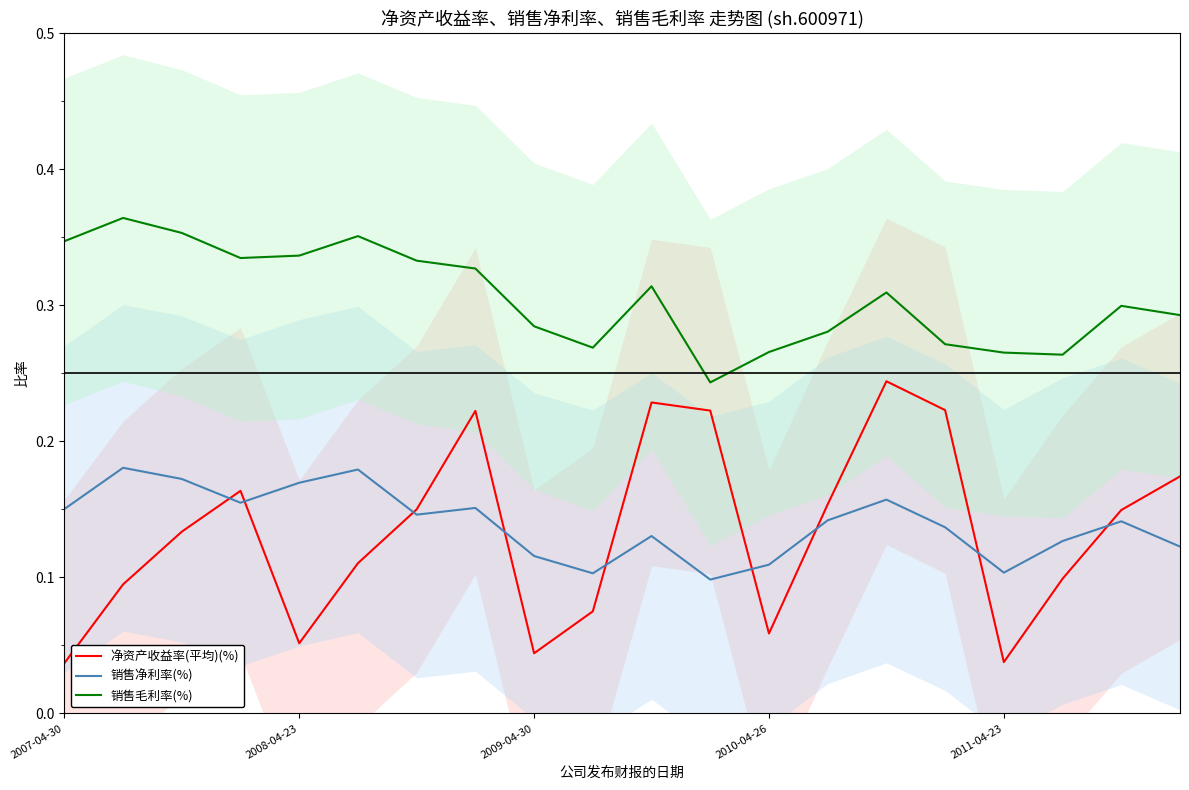

Does the chart have visible grid lines?

No